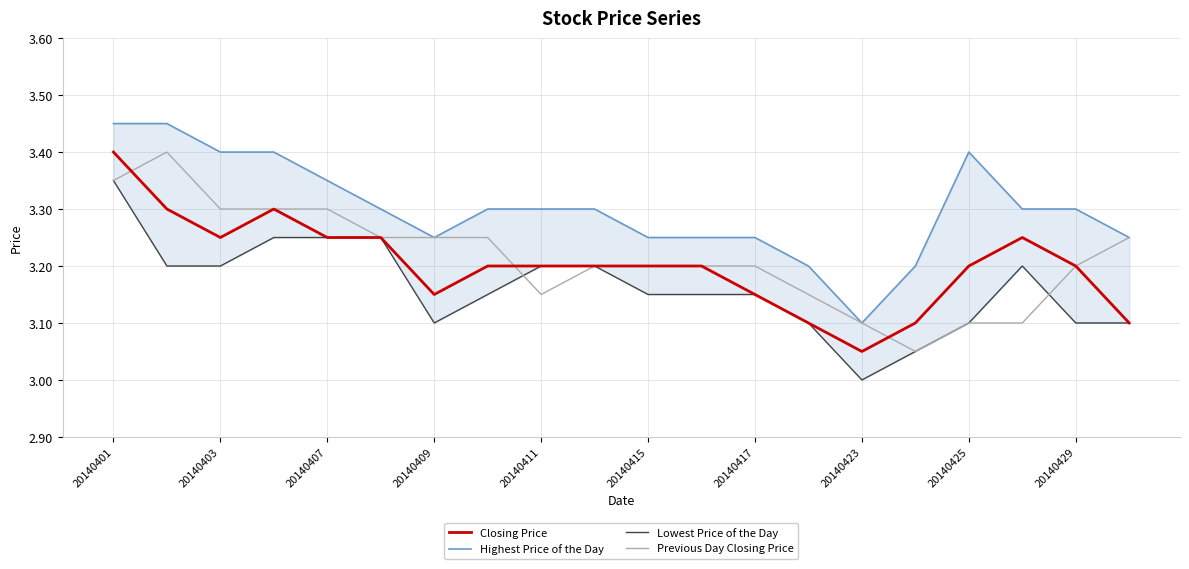

Is it true that Previous Day Closing Price equals 5.7 at 20140409?

False